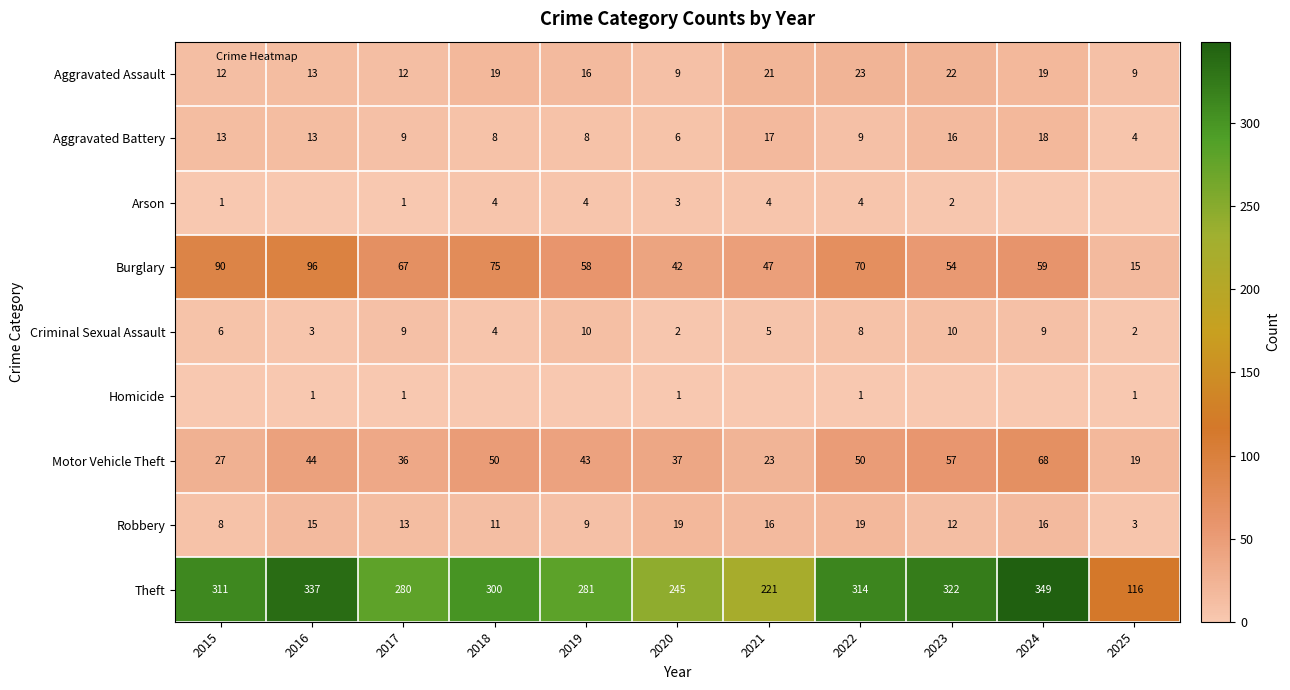

What is the difference between the maximum and minimum values in the Motor Vehicle Theft series?

49